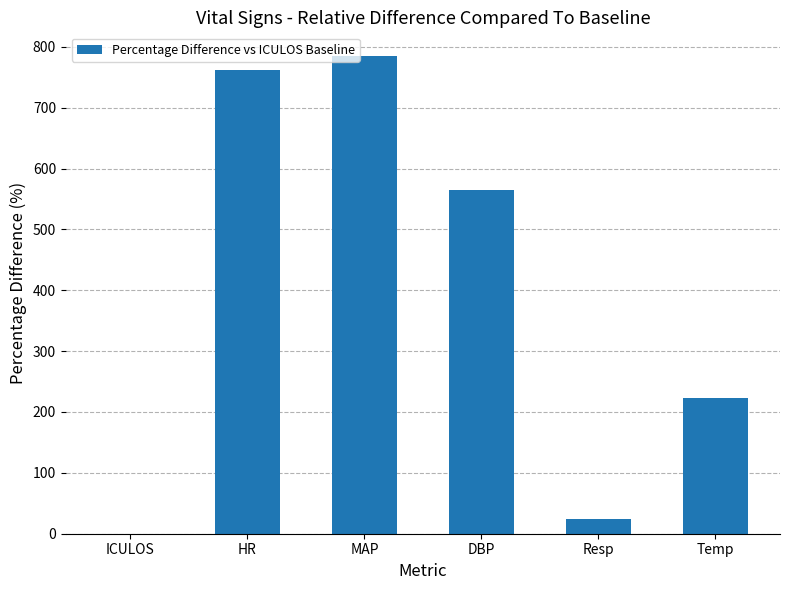

Approximately how many times larger is the value at HR compared to Temp?

3.4